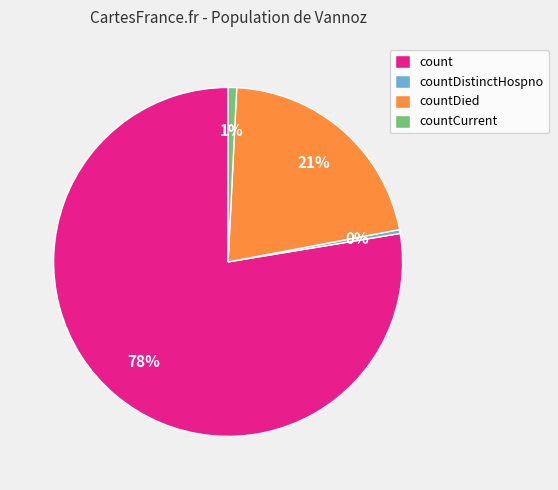

Which slice is the largest?

count